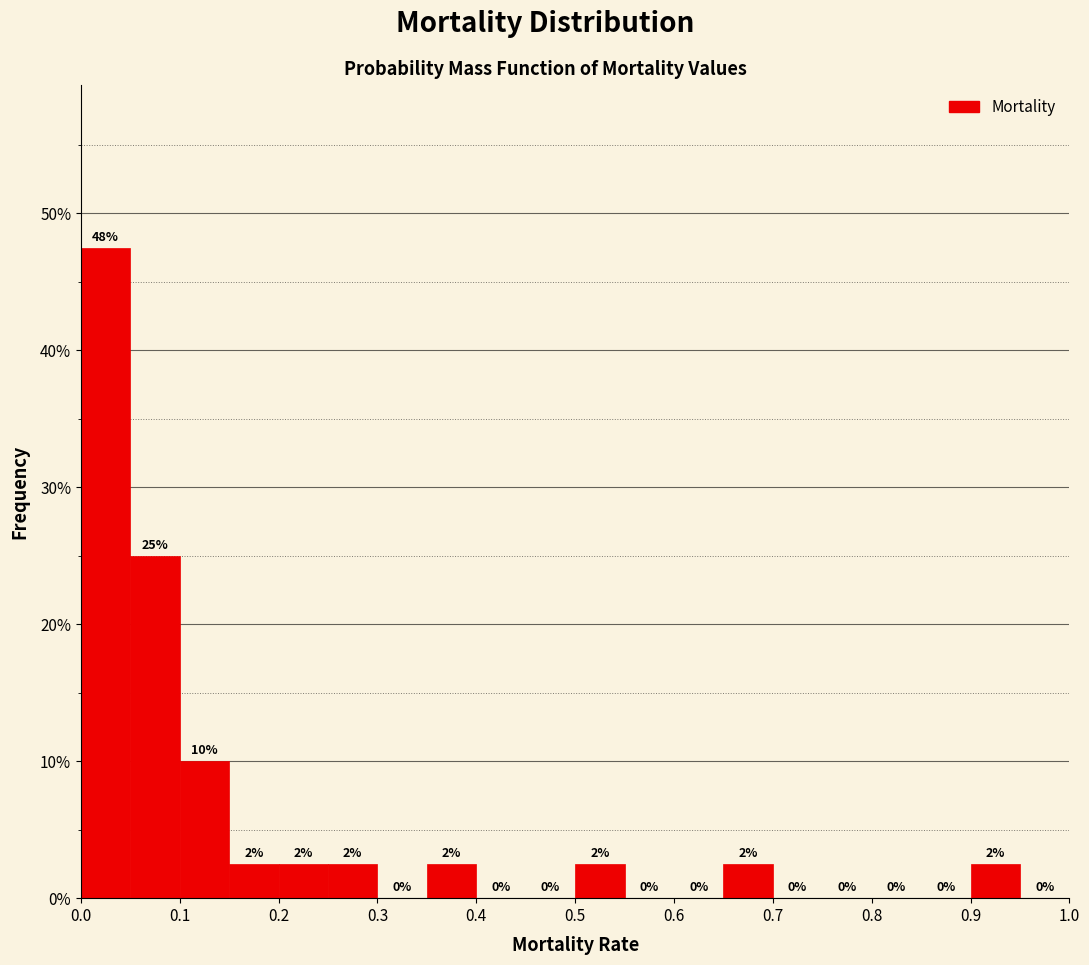

Which range on the x-axis has the tallest bar?

0.00 to 0.05